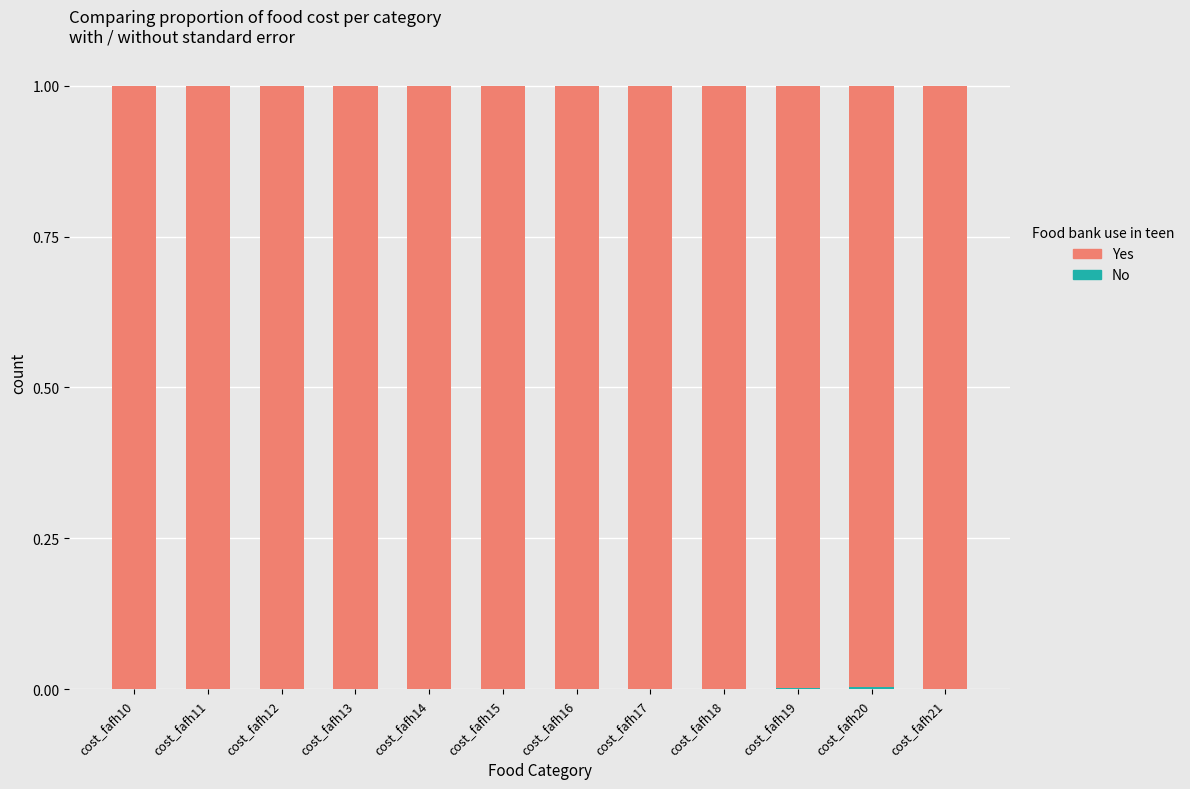

The No series shows 0.0 at cost_fafh13. True or false?

True